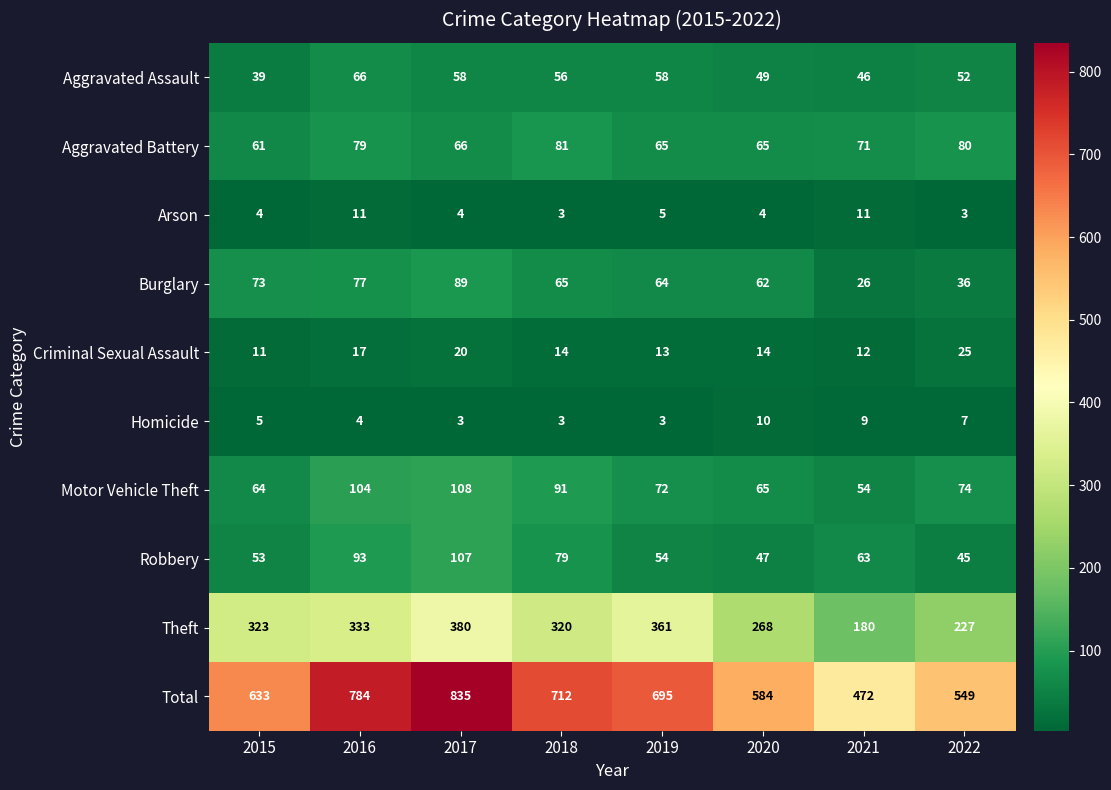

The value of Homicide at 2016 is 7. True or false?

False